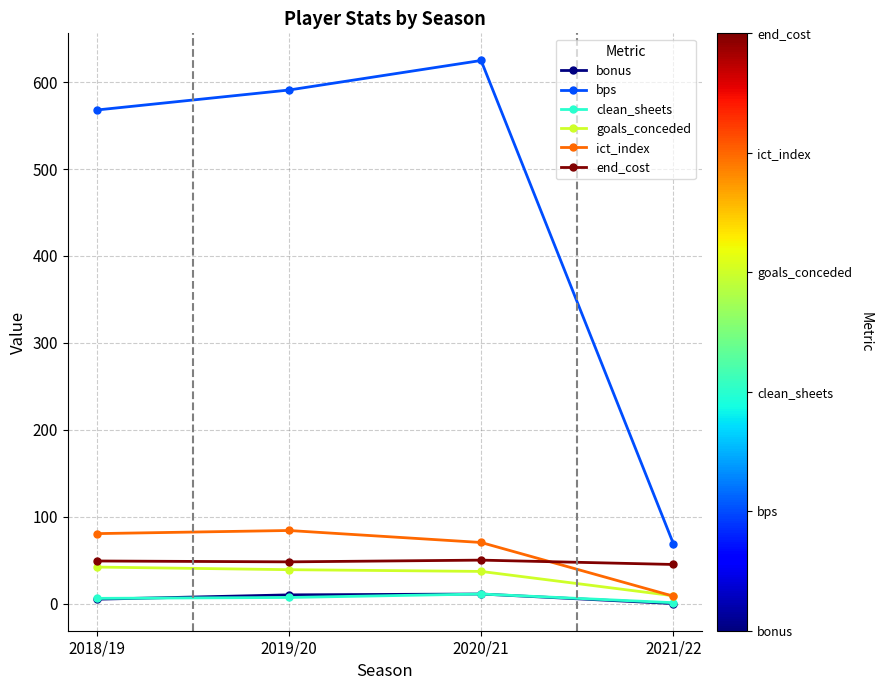

Is this an area chart (filled region under the line)?

No